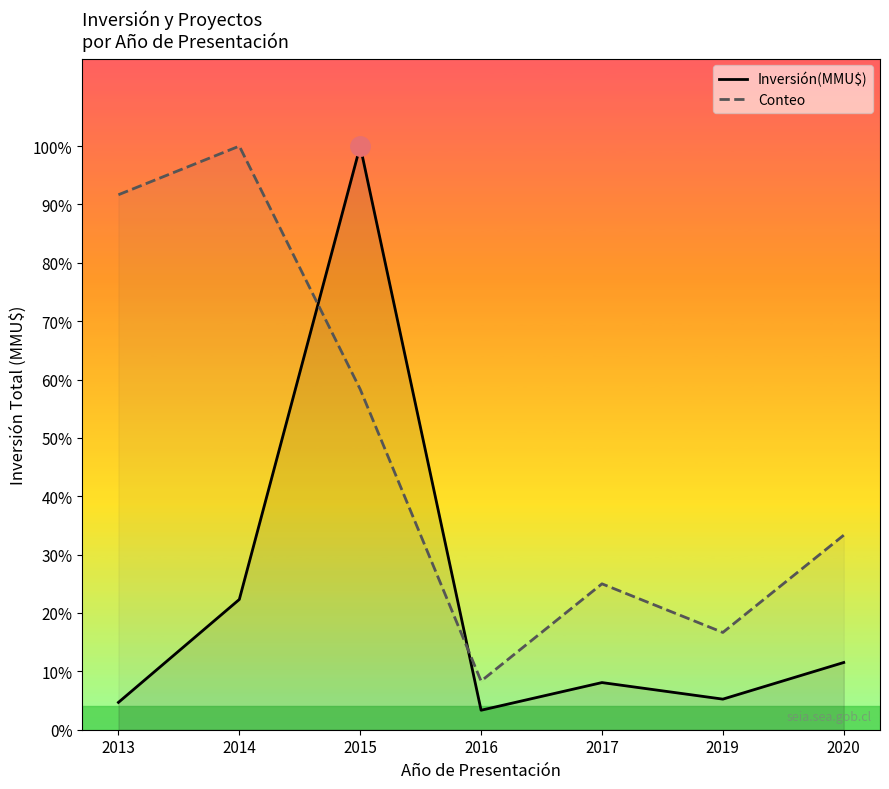

Which category has the highest value in the Conteo series?

2014